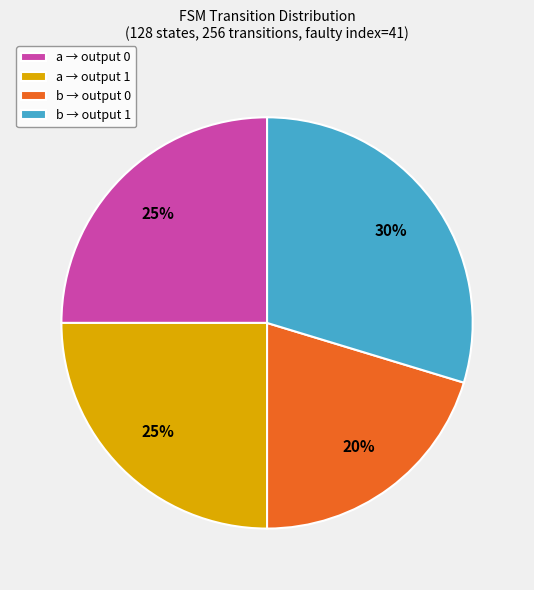

How many slices are in this pie chart?

4